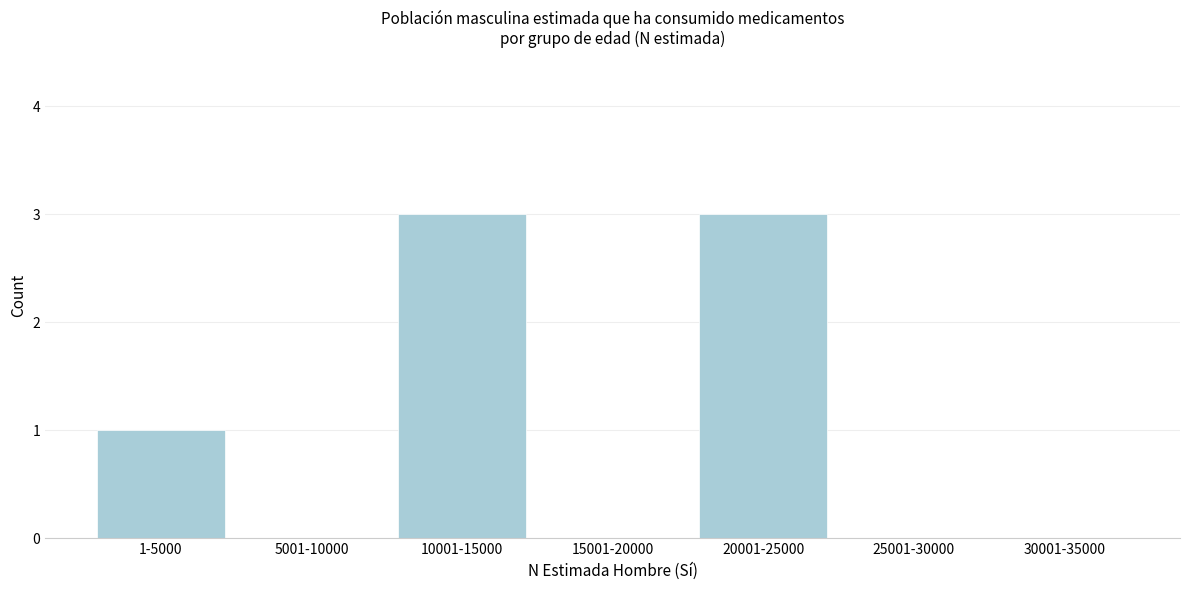

Reading right to left, transcribe all the data shown in this chart.

30001-35000=0	25001-30000=0	20001-25000=3	15001-20000=0	10001-15000=3	5001-10000=0	1-5000=1